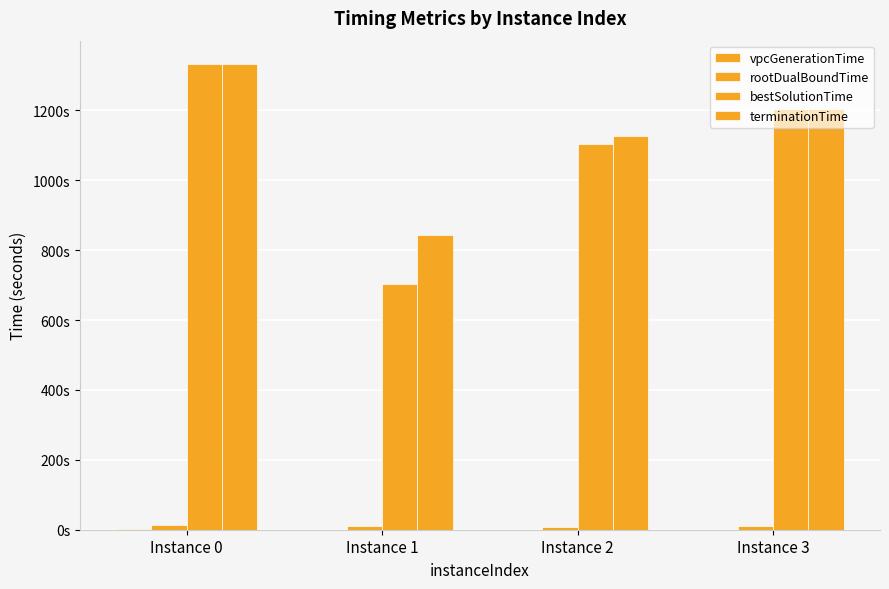

Reading right to left, extract all data points from this chart.

vpcGenerationTime: 0.1	0.1	0.1	3.3
rootDualBoundTime: 9.3	8.4	9.3	12.4
bestSolutionTime: 1203.5	1104.2	703.2	1333.0
terminationTime: 1203.6	1125.4	844.3	1333.0